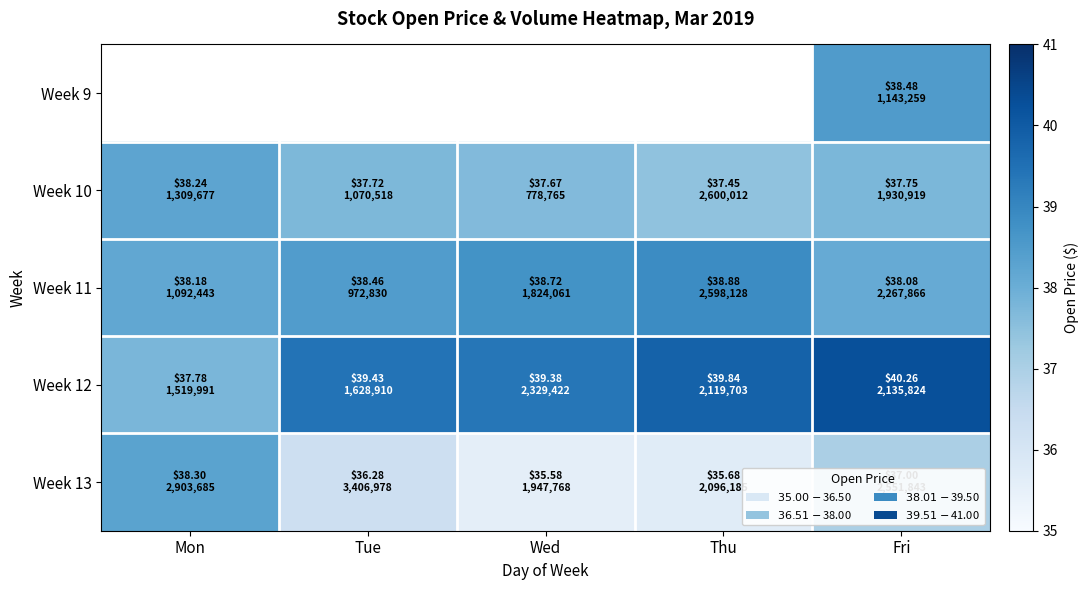

Is the value of Week 11 at Tue greater than the value of Week 10 at Thu?

Yes